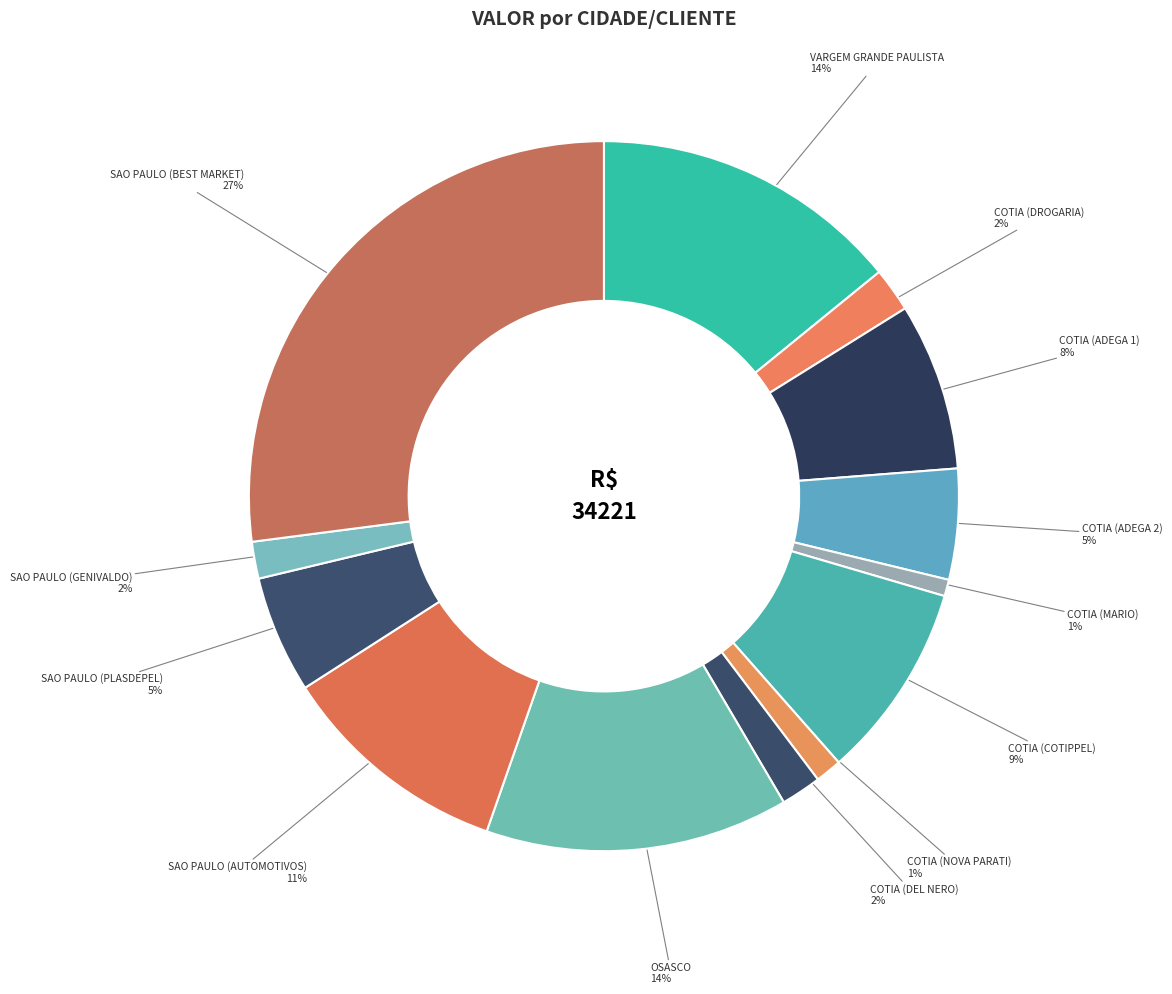

What percentage is the COTIA (ADEGA 1) slice, to the nearest percent?

8%